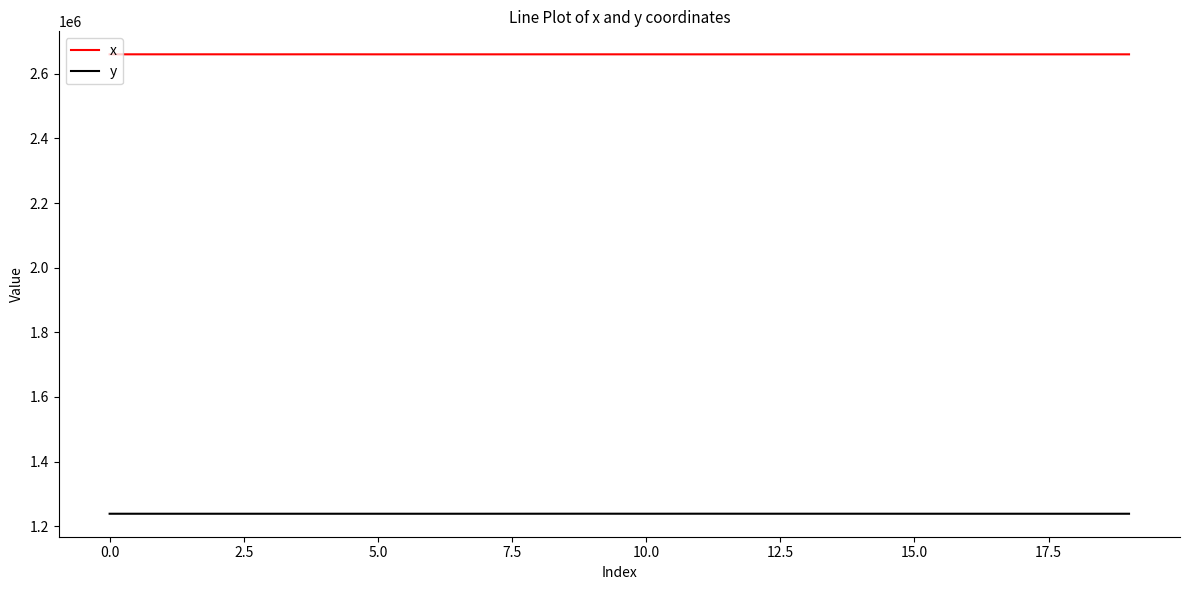

How many values in the y series are below 1238711?

10